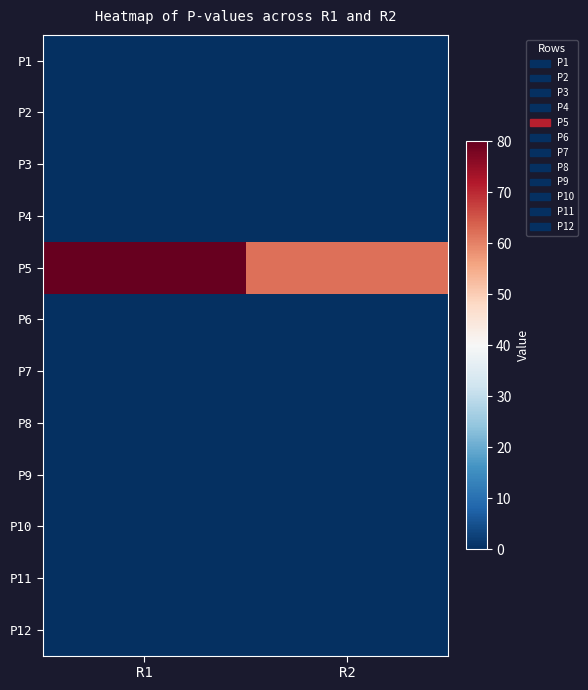

What is the spread (max minus min) of values at R1?

80